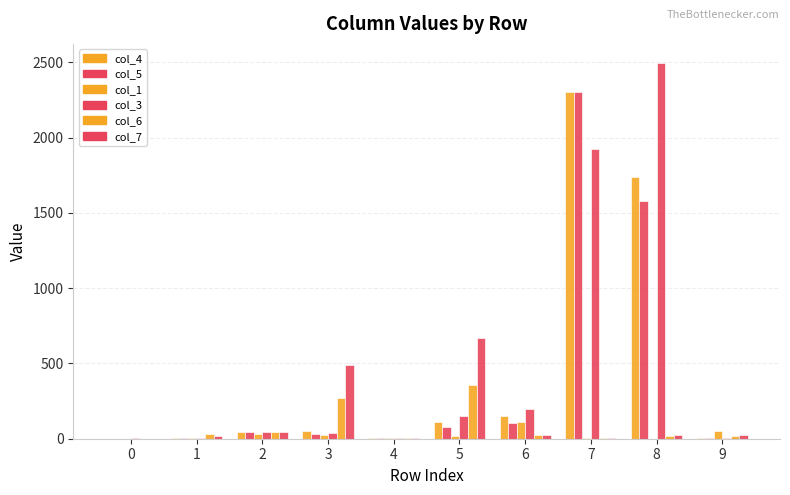

Reading left to right, what are all the values shown in this chart?

col_4: 0=0	1=7	2=42	3=50	4=2	5=111	6=150	7=2302	8=1735	9=6
col_5: 0=0	1=6	2=45	3=34	4=3	5=81	6=102	7=2304	8=1579	9=5
col_1: 0=0	1=2	2=32	3=25	4=8	5=21	6=113	7=7	8=0	9=52
col_3: 0=2	1=5	2=42	3=35	4=4	5=149	6=197	7=1927	8=2497	9=5
col_6: 0=0	1=32	2=45	3=273	4=5	5=354	6=27	7=7	8=20	9=20
col_7: 0=0	1=21	2=42	3=491	4=6	5=672	6=28	7=2	8=28	9=22